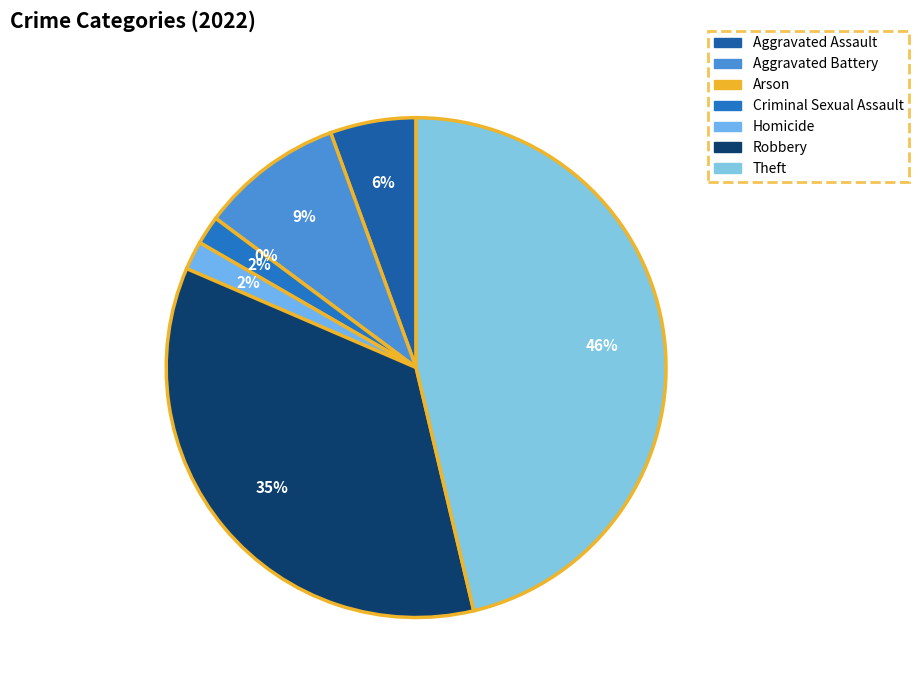

Does any single category account for the majority?

No